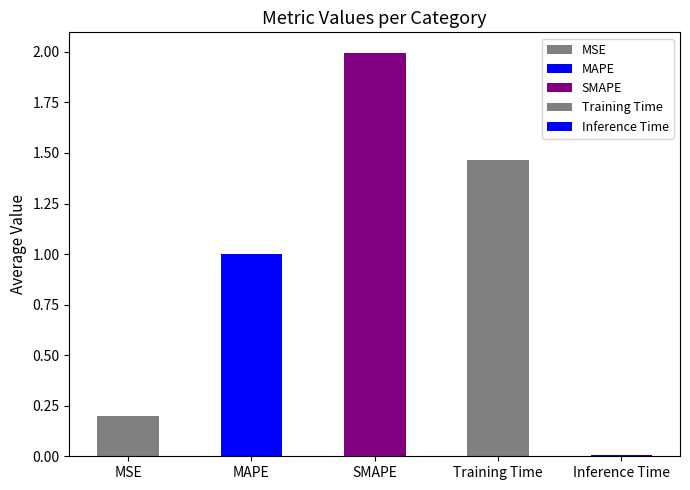

What is the label of the 3rd bar from the left?

SMAPE